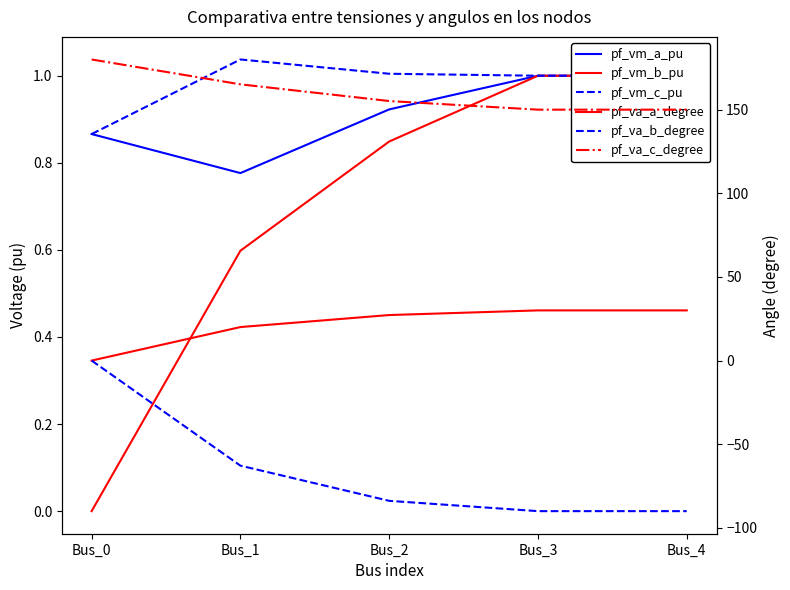

Reading right to left, extract all data points from this chart.

pf_vm_a_pu: 1.0	1.0	0.9	0.8	0.9
pf_vm_b_pu: 1.0	1.0	0.8	0.6	0.0
pf_vm_c_pu: 1.0	1.0	1.0	1.0	0.9
pf_va_a_degree: 30.0	30.0	27.2	20.0	0.0
pf_va_b_degree: -90.0	-90.0	-83.8	-62.8	0.0
pf_va_c_degree: 150.0	150.0	155.2	165.1	180.0